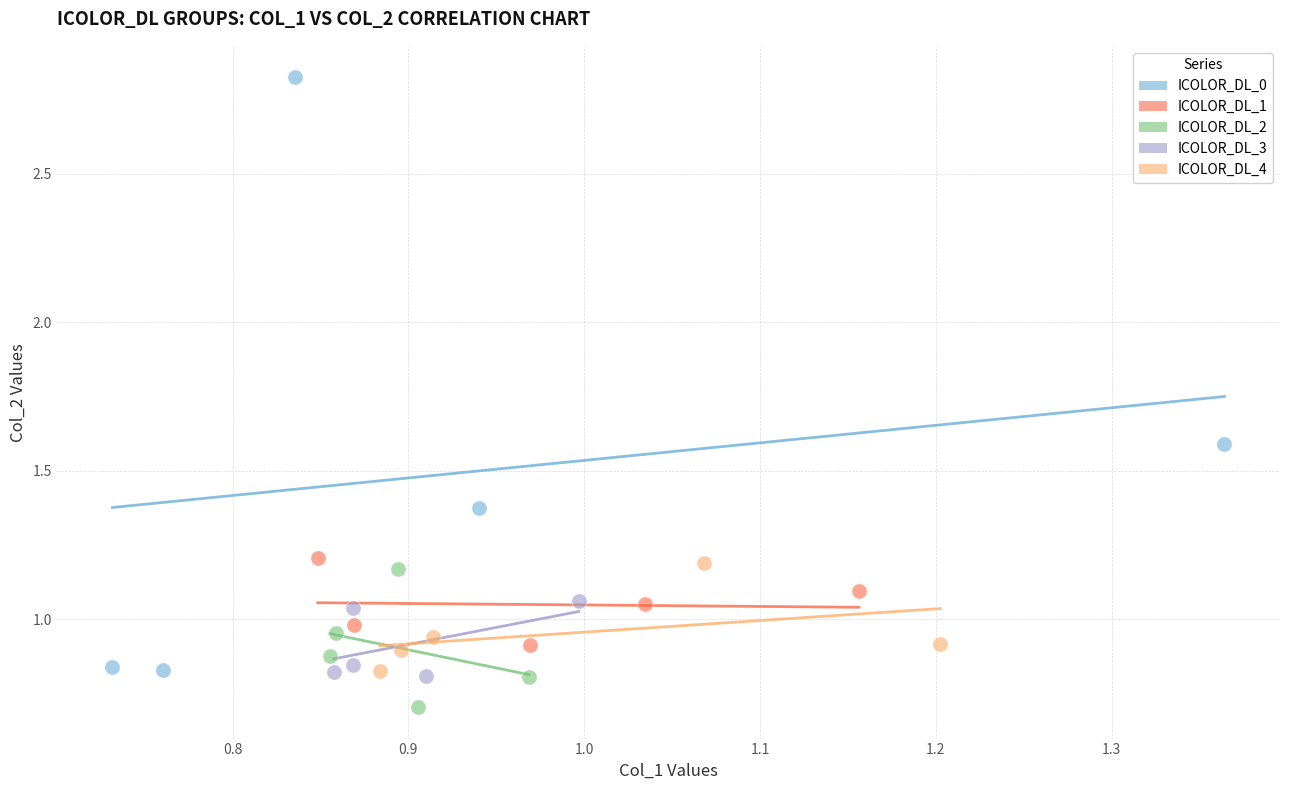

Which series contains the highest Y value?

ICOLOR_DL_0